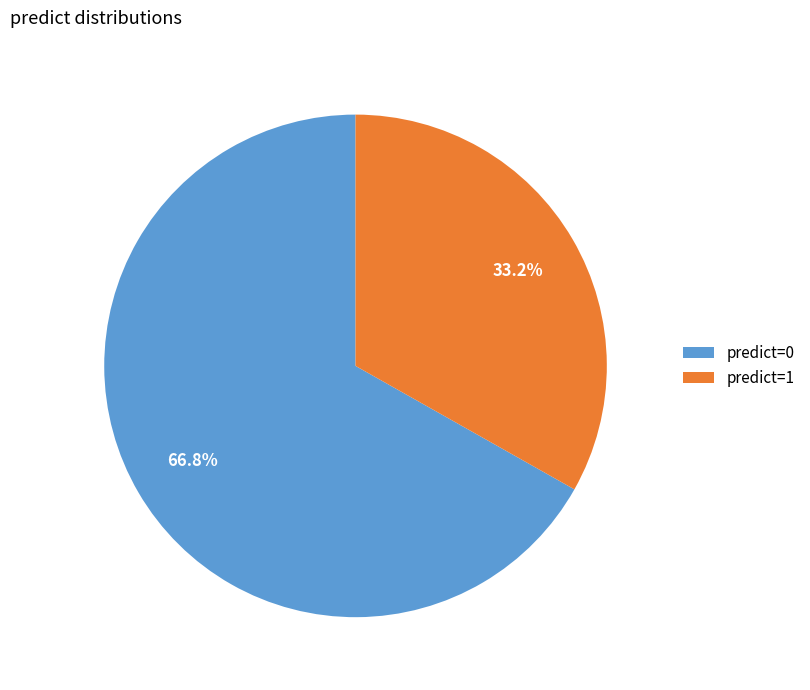

True or false: predict=1 accounts for 19% of the total.

False